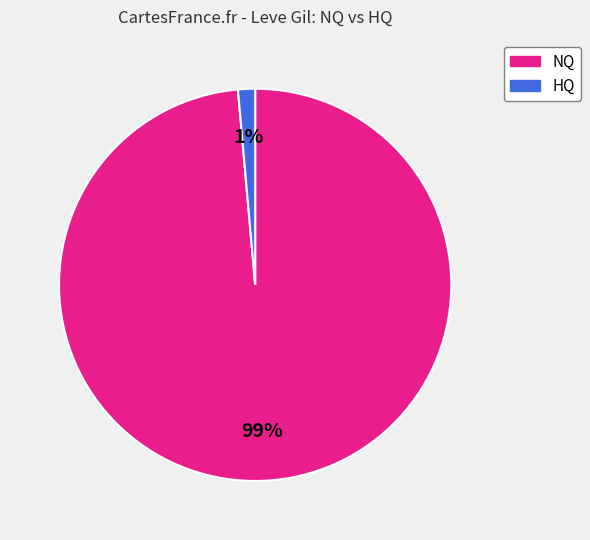

Is there a majority slice in this chart?

Yes